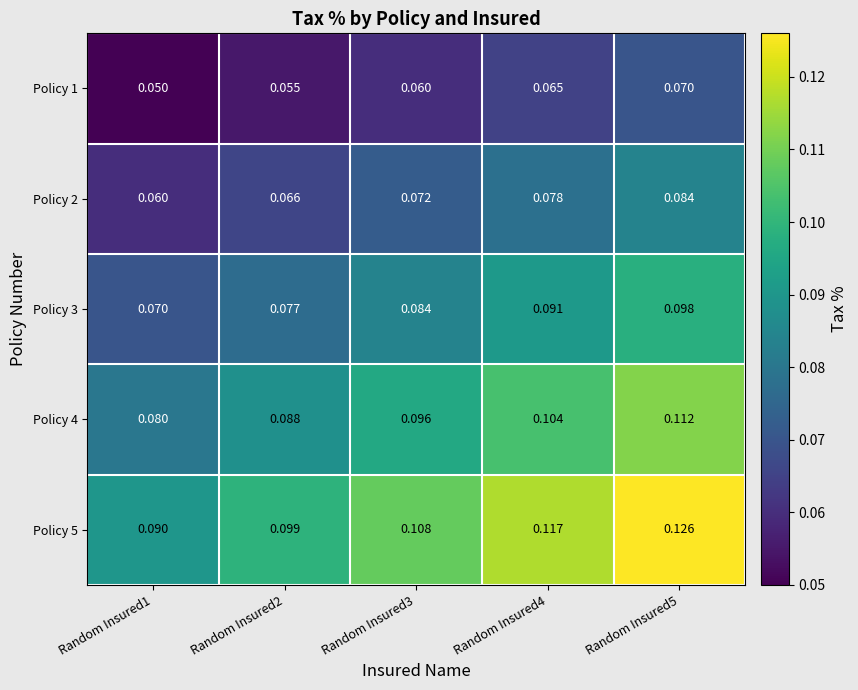

Is the value of Policy 5 at Random Insured3 greater than the value of Policy 4 at Random Insured1?

Yes